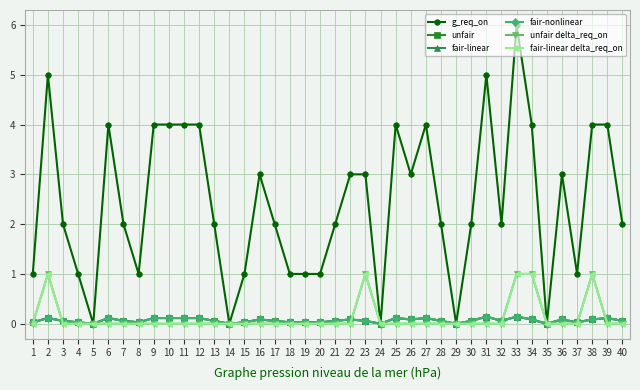

Is it true that fair-linear delta_req_on equals -0.6 at 16?

False